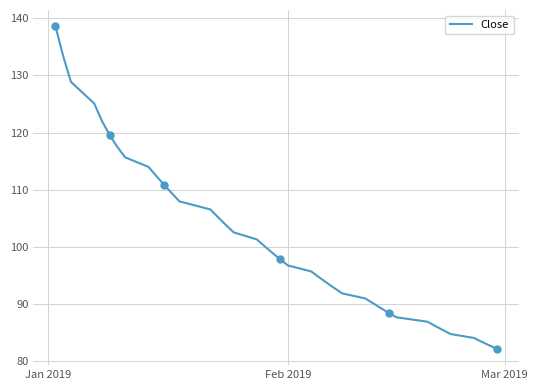

What is the minimum value for Close?

82.2